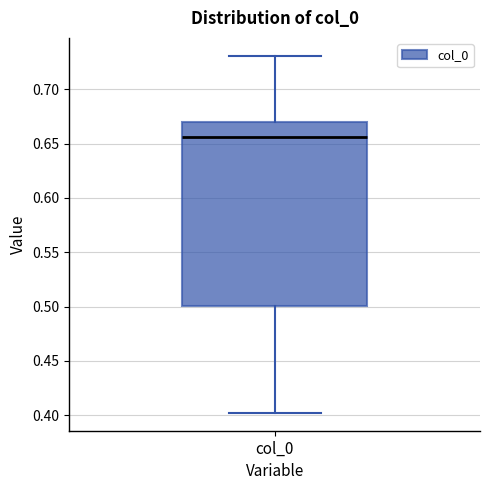

Read this box plot against the y-axis: the position of the median line, the range covered by the box, and the ends of both whiskers. The values are not printed on the chart, so give them approximately, as read against the axis.

median 0.655, box 0.500 to 0.670, whiskers 0.400 to 0.730